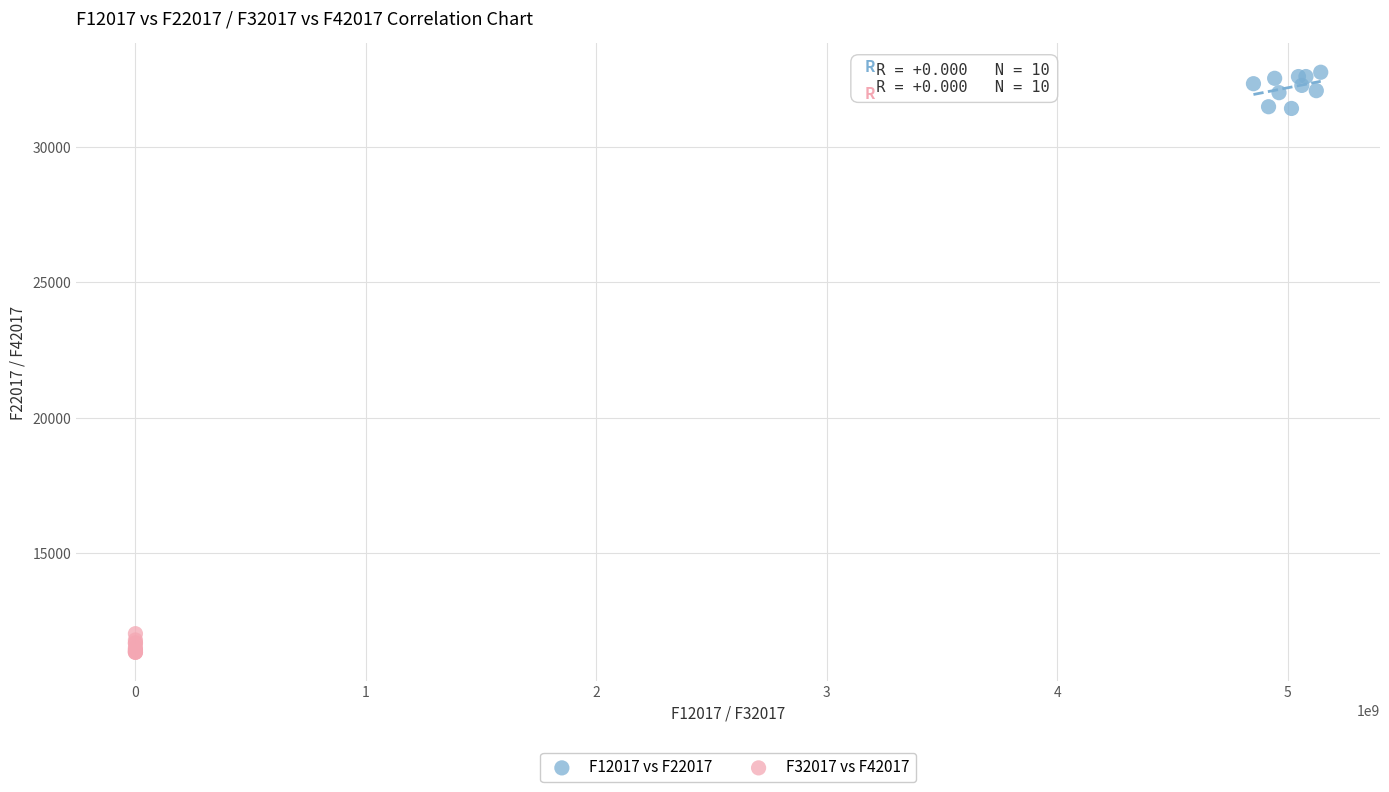

Which series contains the lowest Y value?

F32017 vs F42017